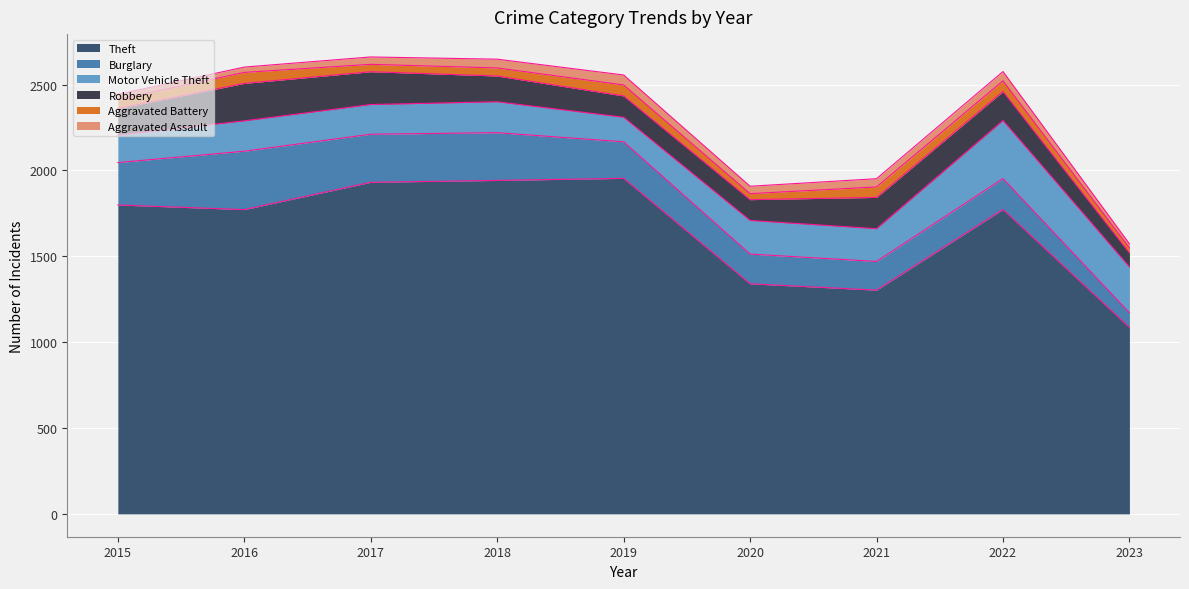

What is the maximum value shown in the chart?

1954